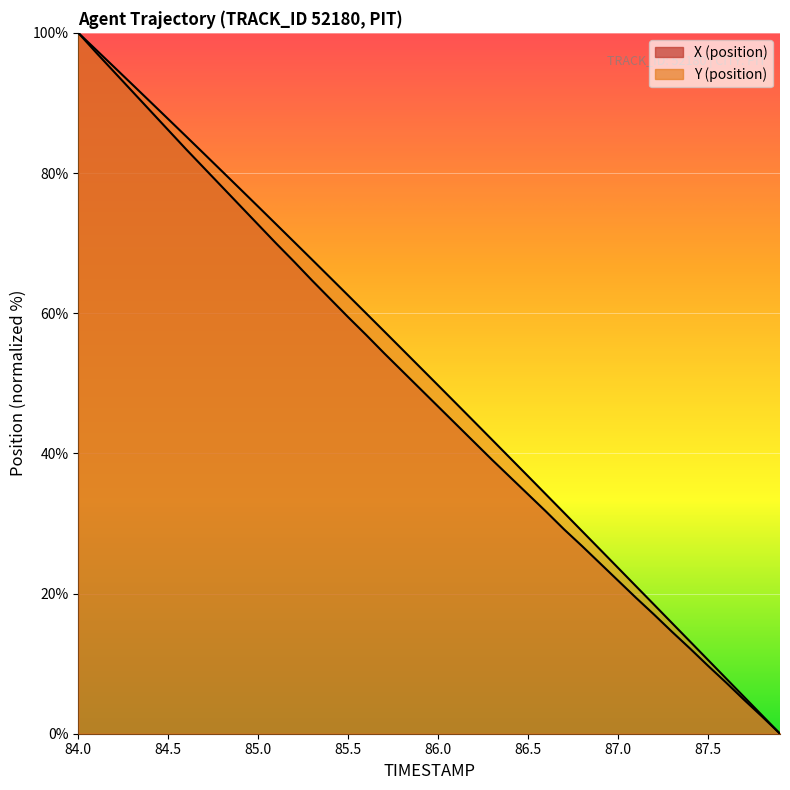

How many lines are shown in the chart?

2